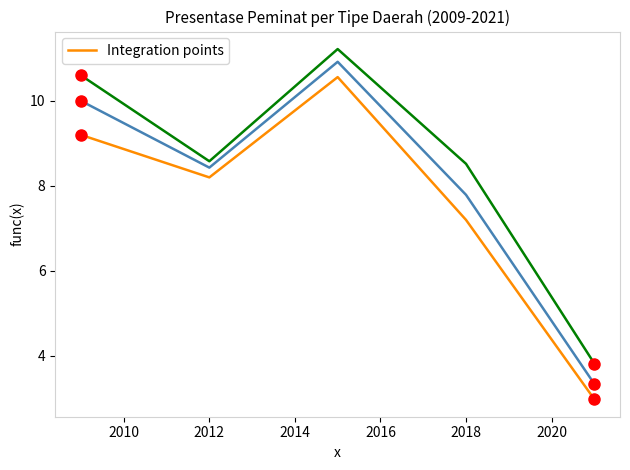

What is the maximum value shown in the chart?

11.2